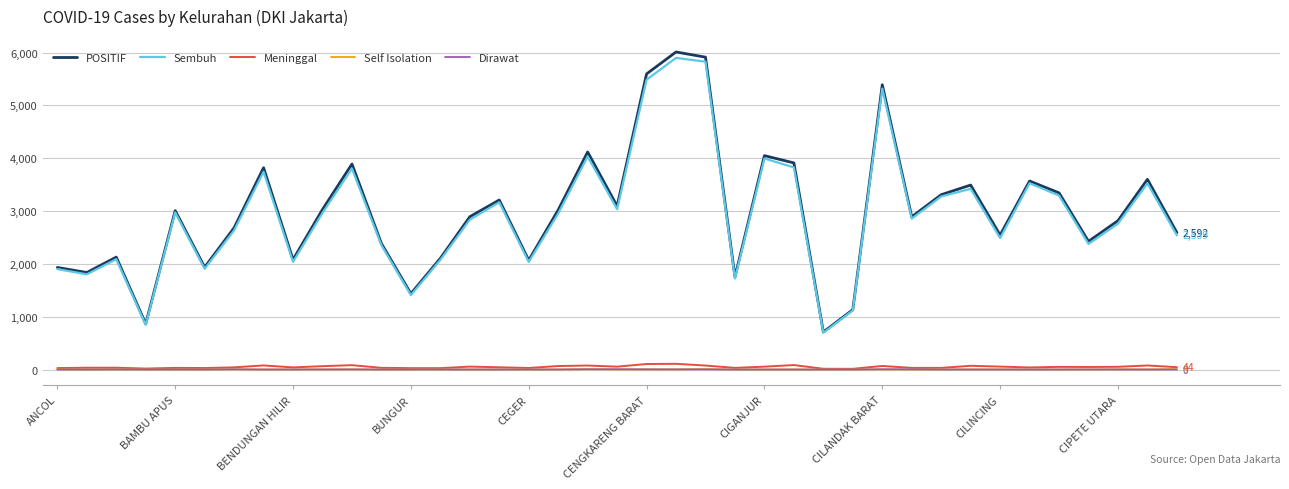

True or false: Sembuh and Self Isolation intersect in this chart.

False